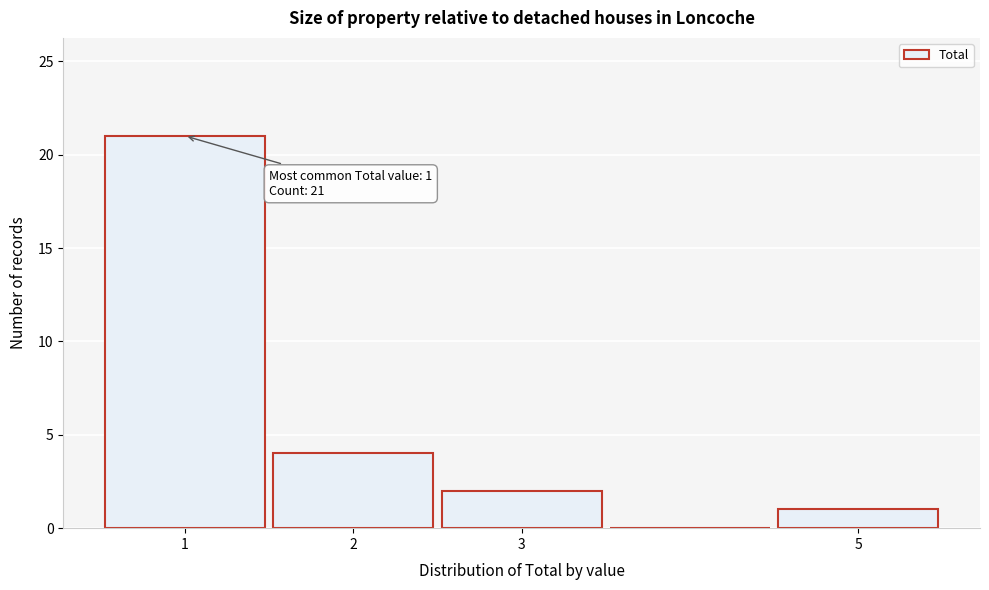

Over which range of the x-axis is the bar tallest?

0.5 to 1.5